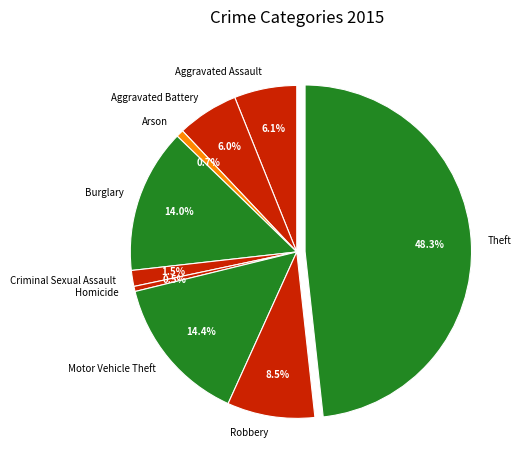

Count the number of slices in the pie.

9